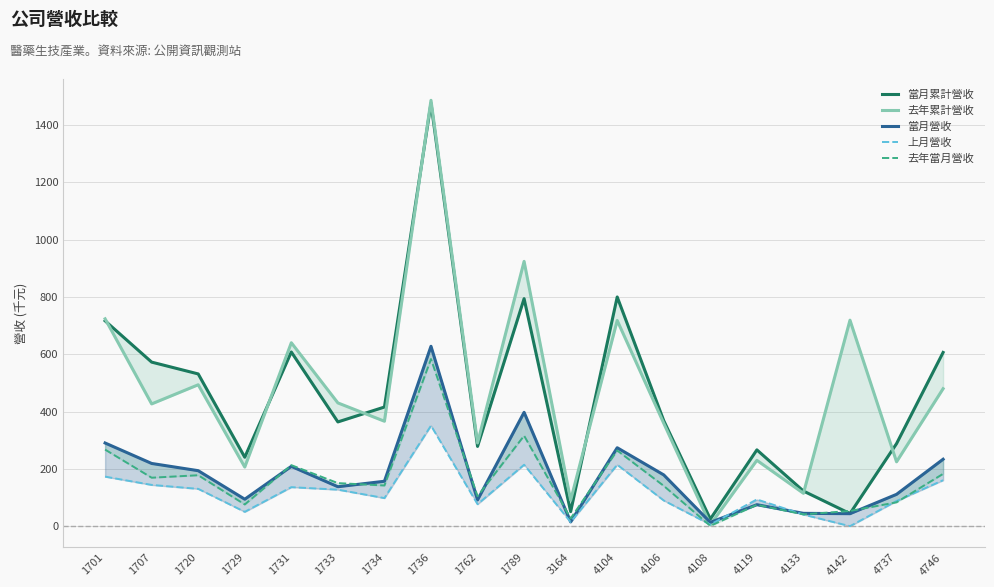

What is the value of the 當月營收 point at the 4th from the left?

94.3